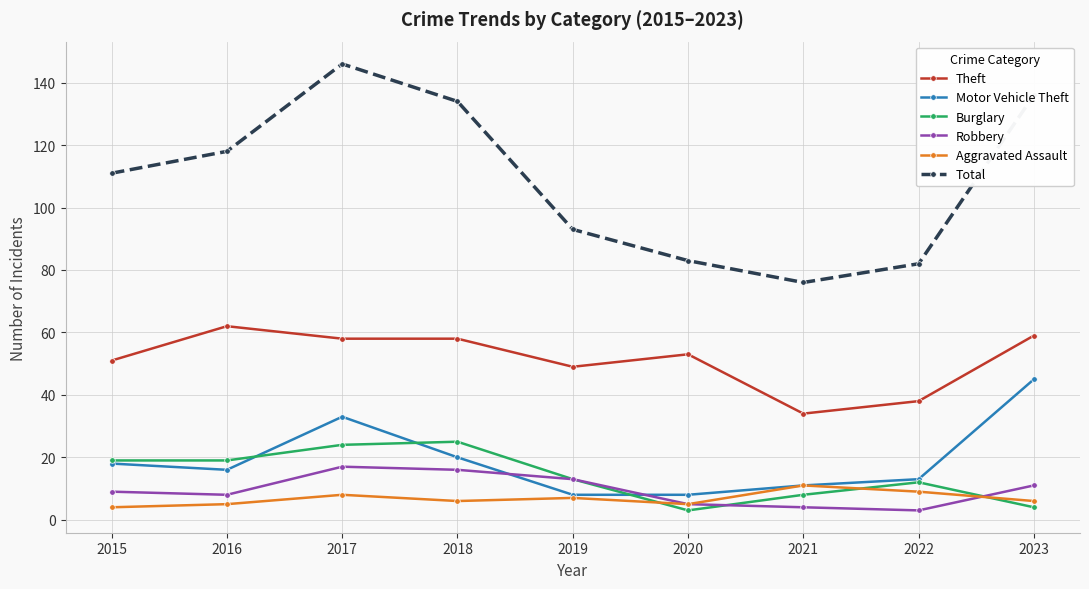

Which series has the widest spread of values?

Total